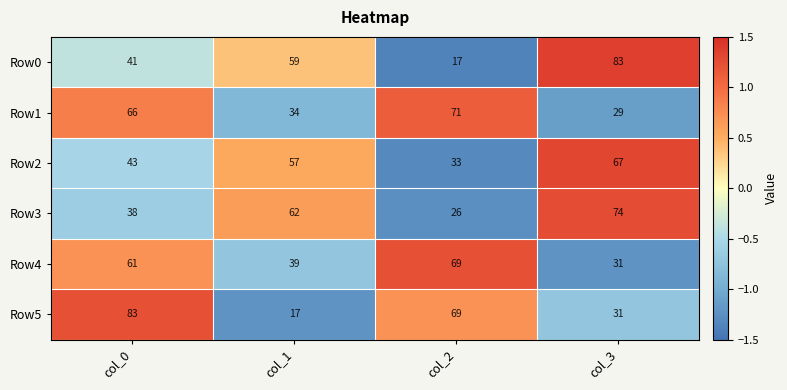

Where is Row0 nearest to the value 50?

col_0